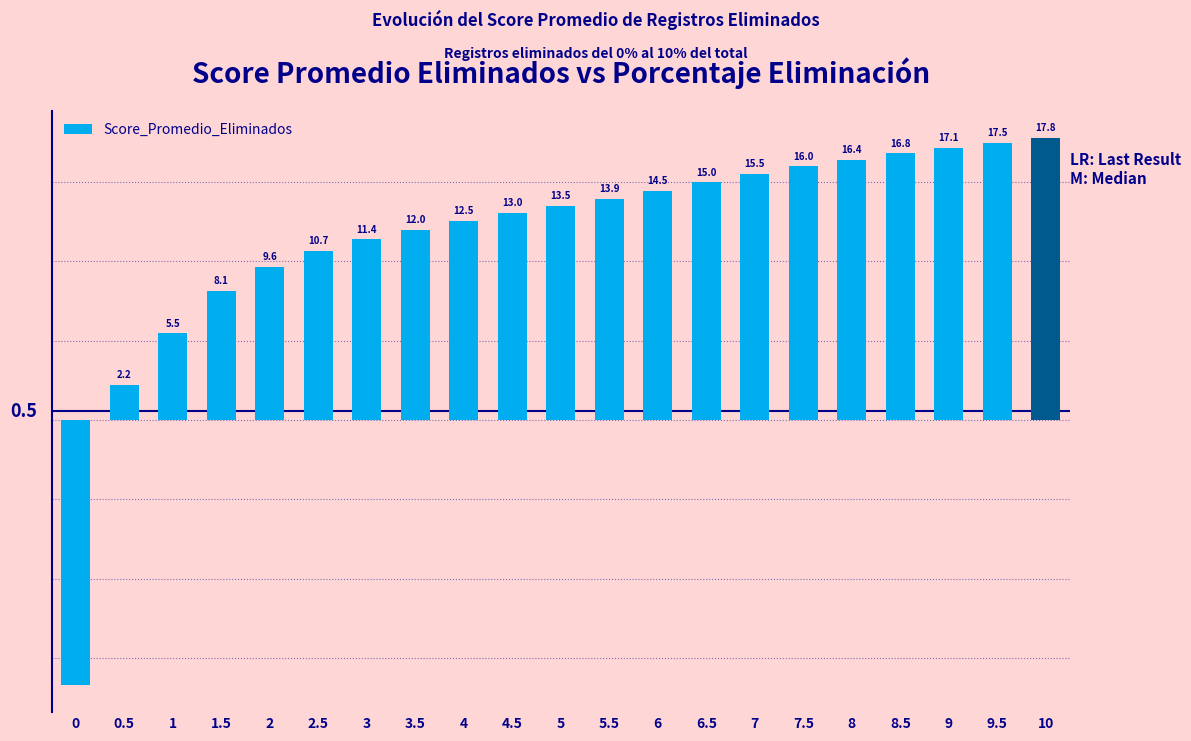

What is the maximum value shown in the chart?

17.8